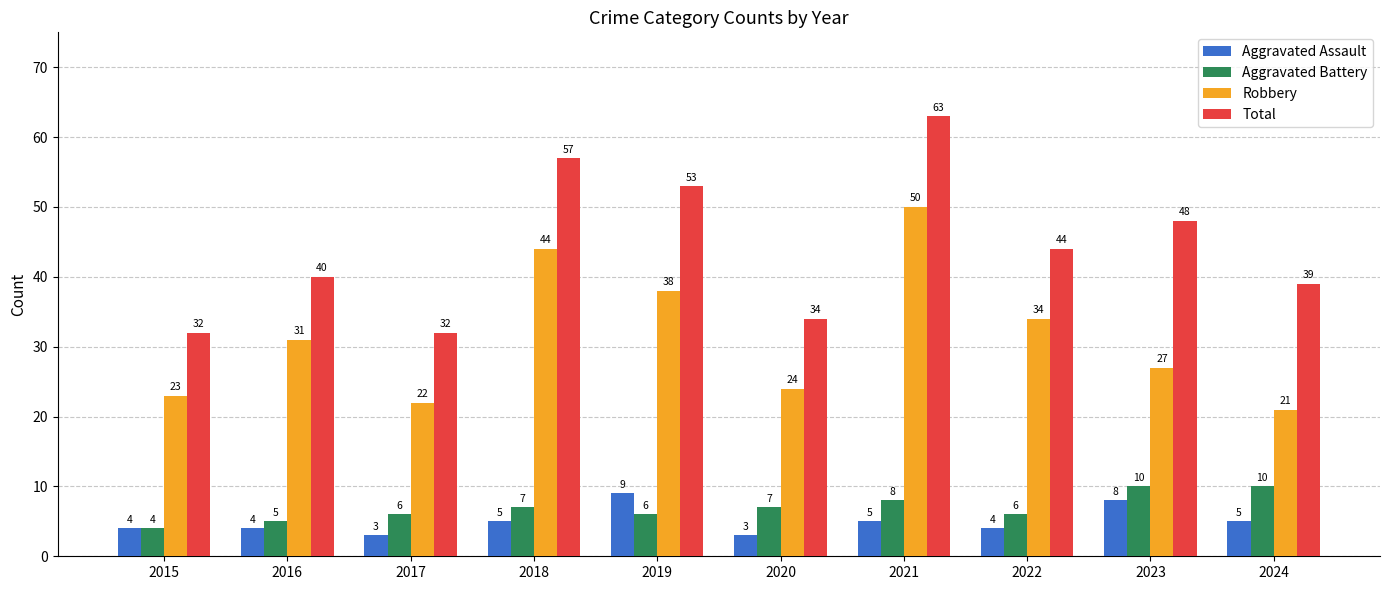

What is the difference between the Total values at 2019 and 2018?

4